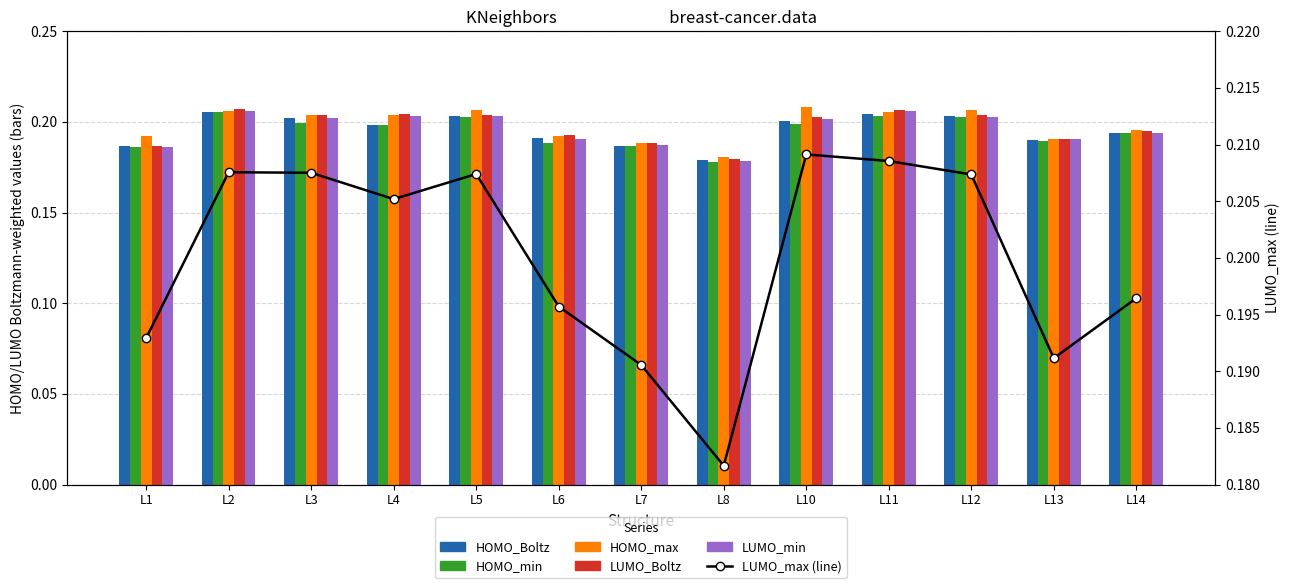

Where is HOMO_Boltz nearest to the value 0?

L8